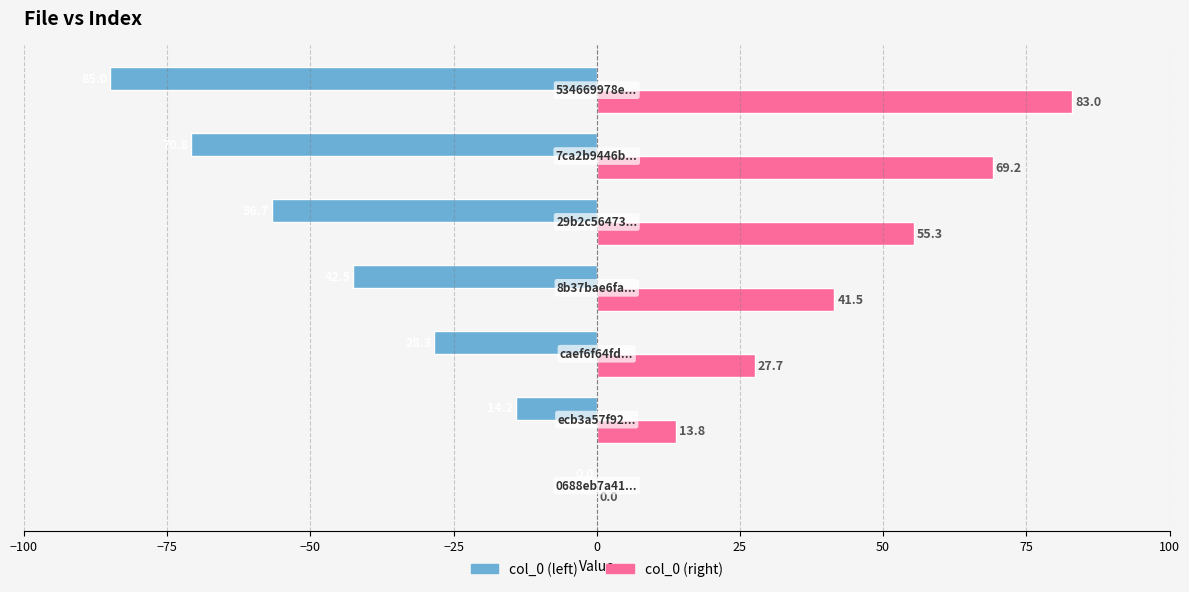

What is the sum of all col_0 (right) values?

290.5